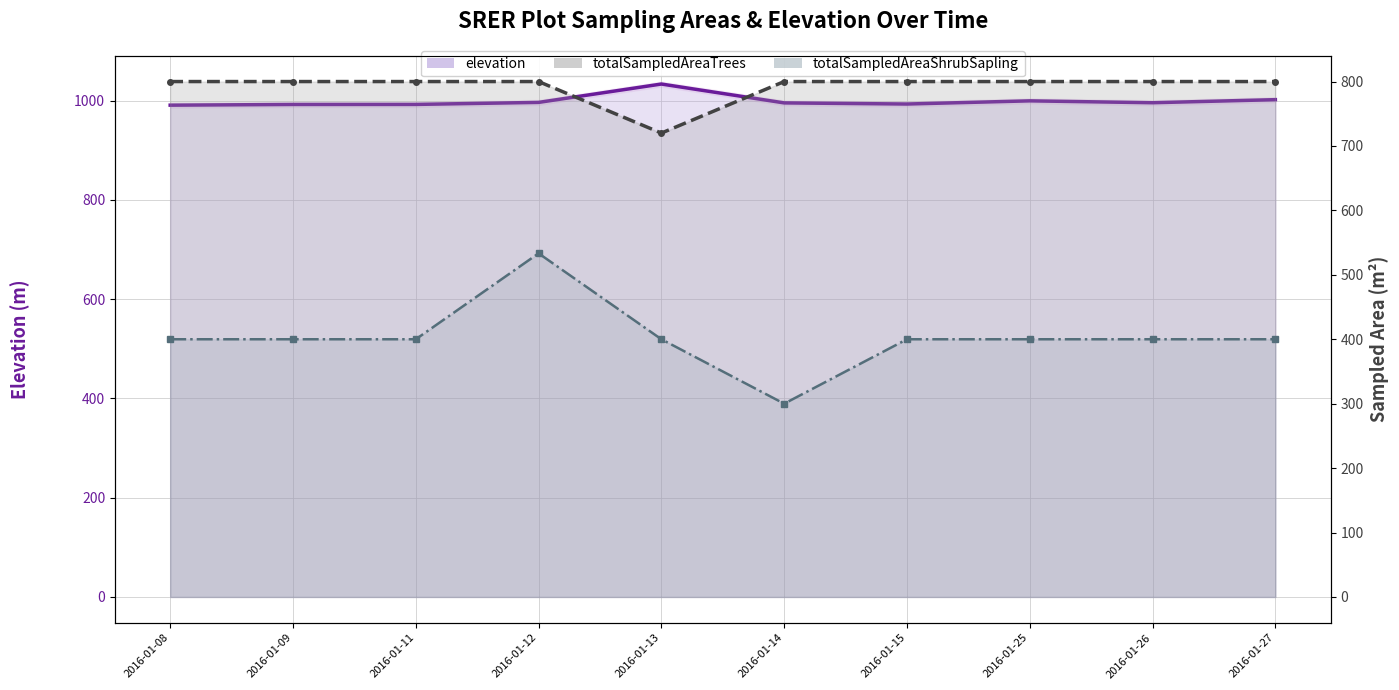

What is the difference between the maximum and second lowest values in the elevation series?

41.2